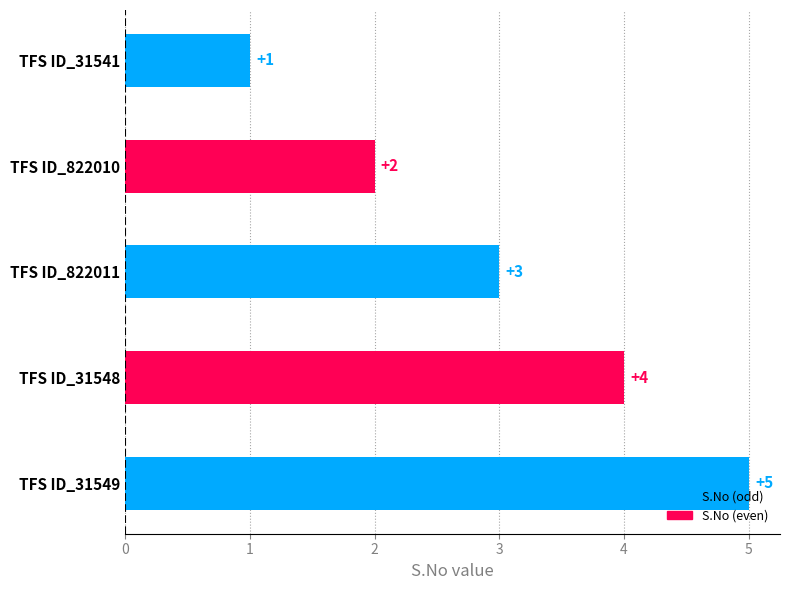

What is the sum of the values at TFS ID_31548 and TFS ID_822010?

6